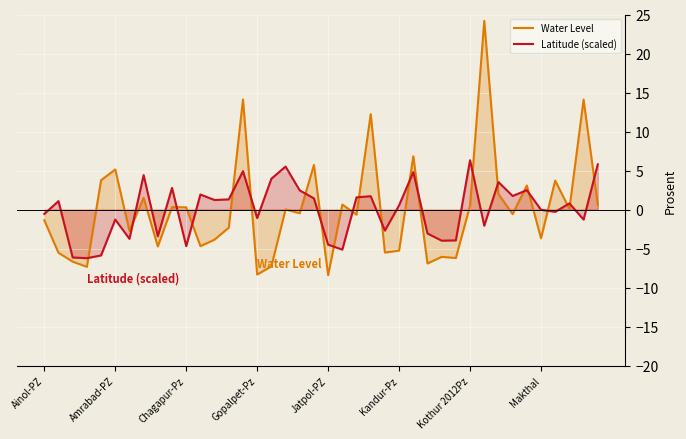

Rank the series by their average value, from lowest to highest.

Latitude (scaled), Water Level